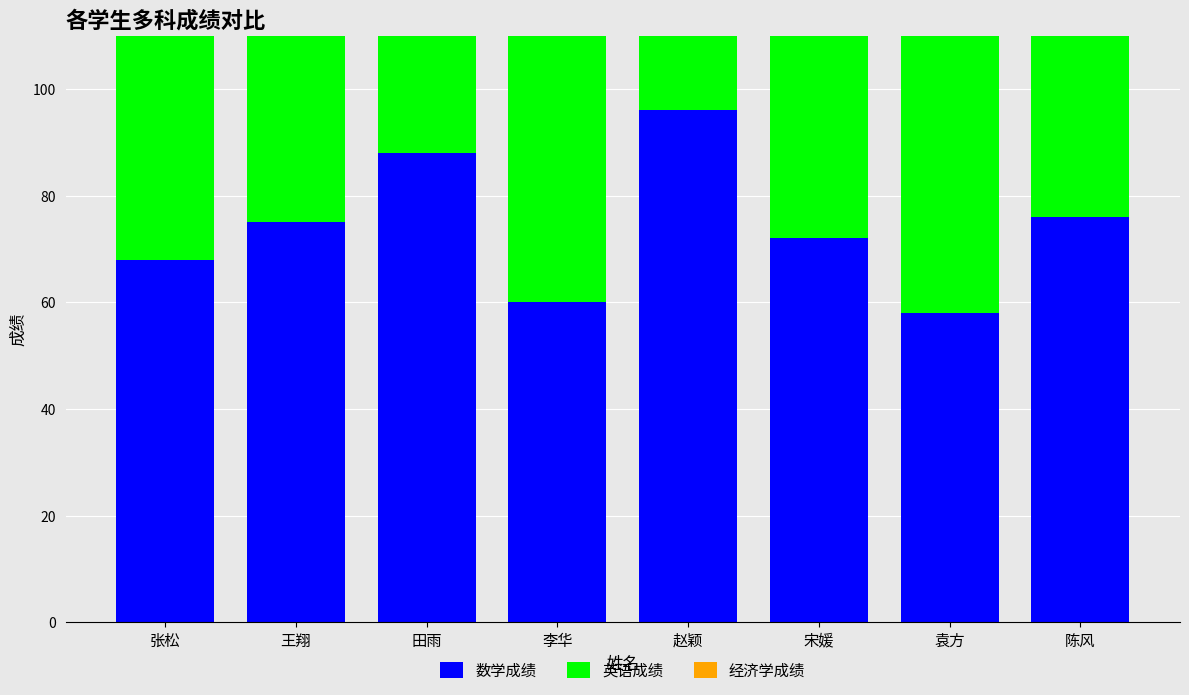

What is the value of the 经济学成绩 bar at the 6th from the left?

71